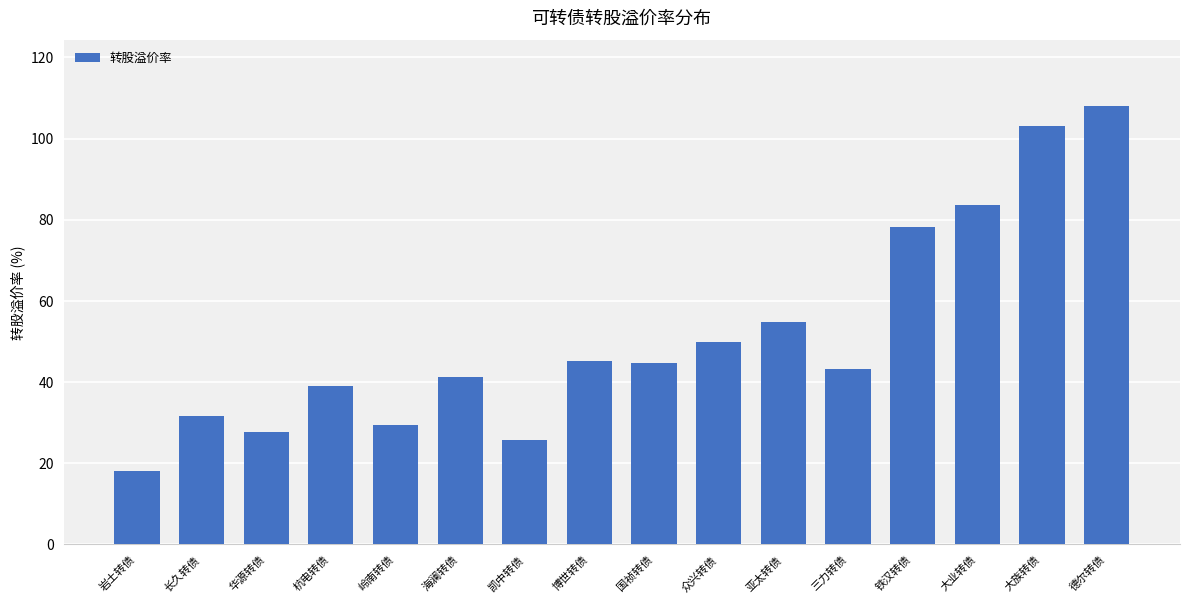

What is the difference between the second highest and second lowest values?

77.4